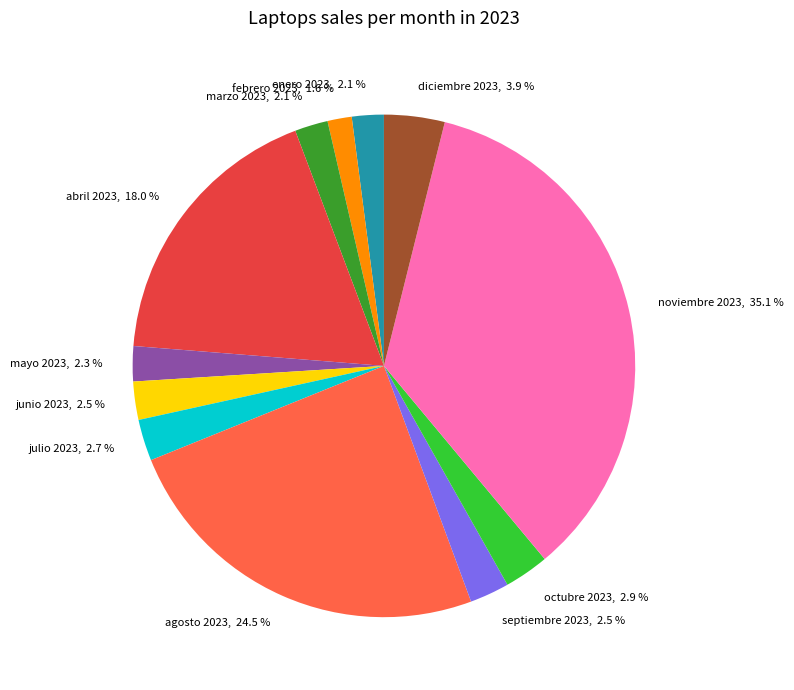

To the nearest percent, what is the difference between the largest and smallest slice percentages?

33%